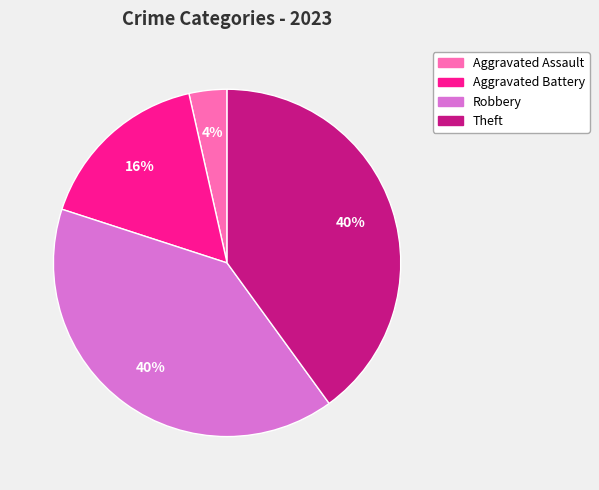

Combined, do Theft and Robbery account for over 50%?

Yes